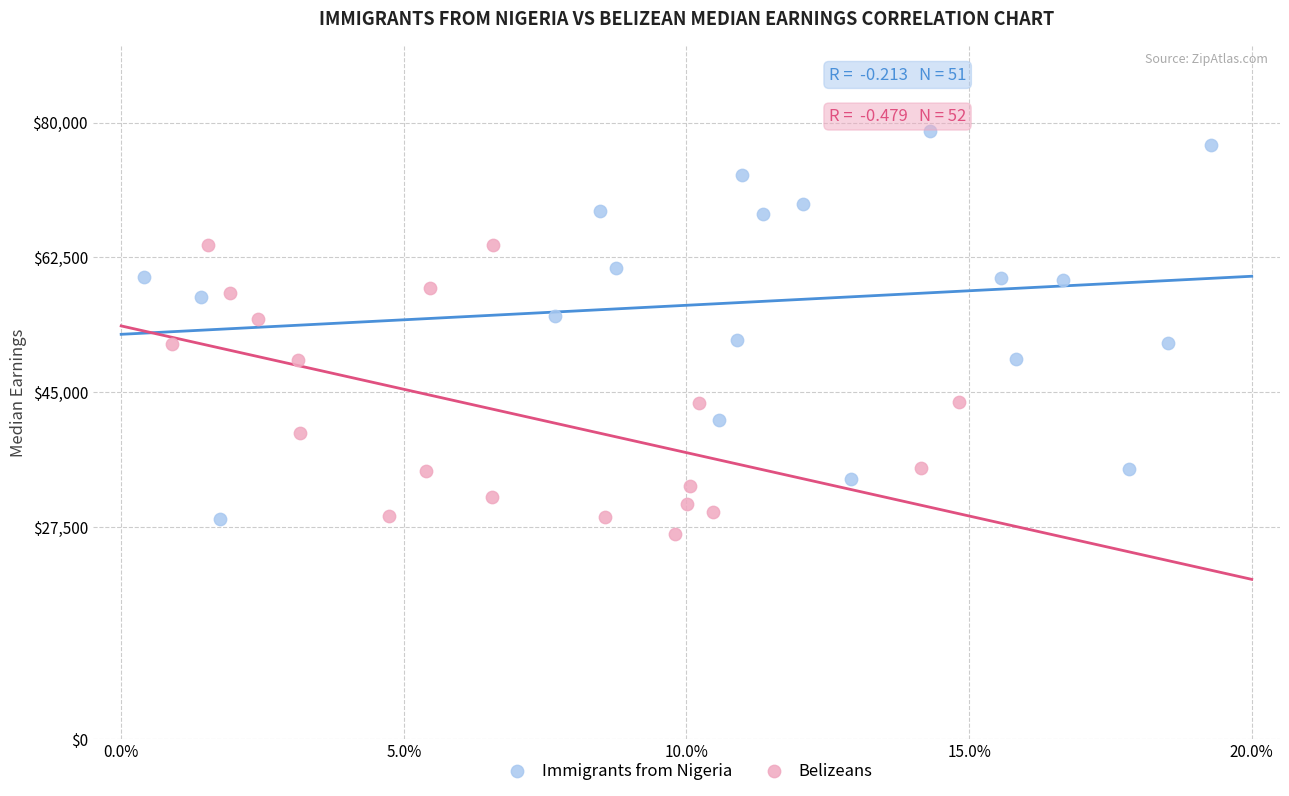

What are all the series names shown in the legend?

Immigrants from Nigeria, Belizeans